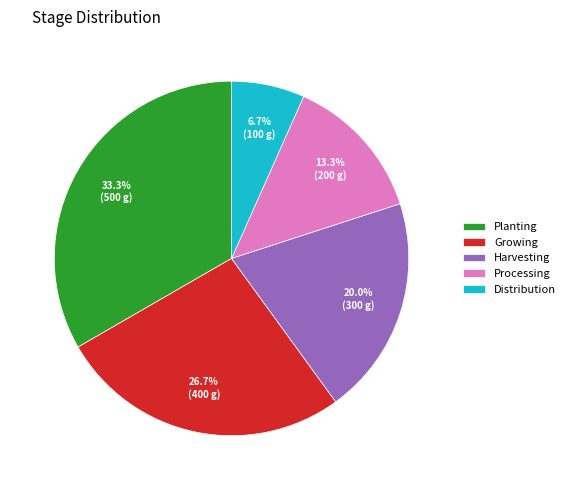

Is Growing the majority of the pie?

No